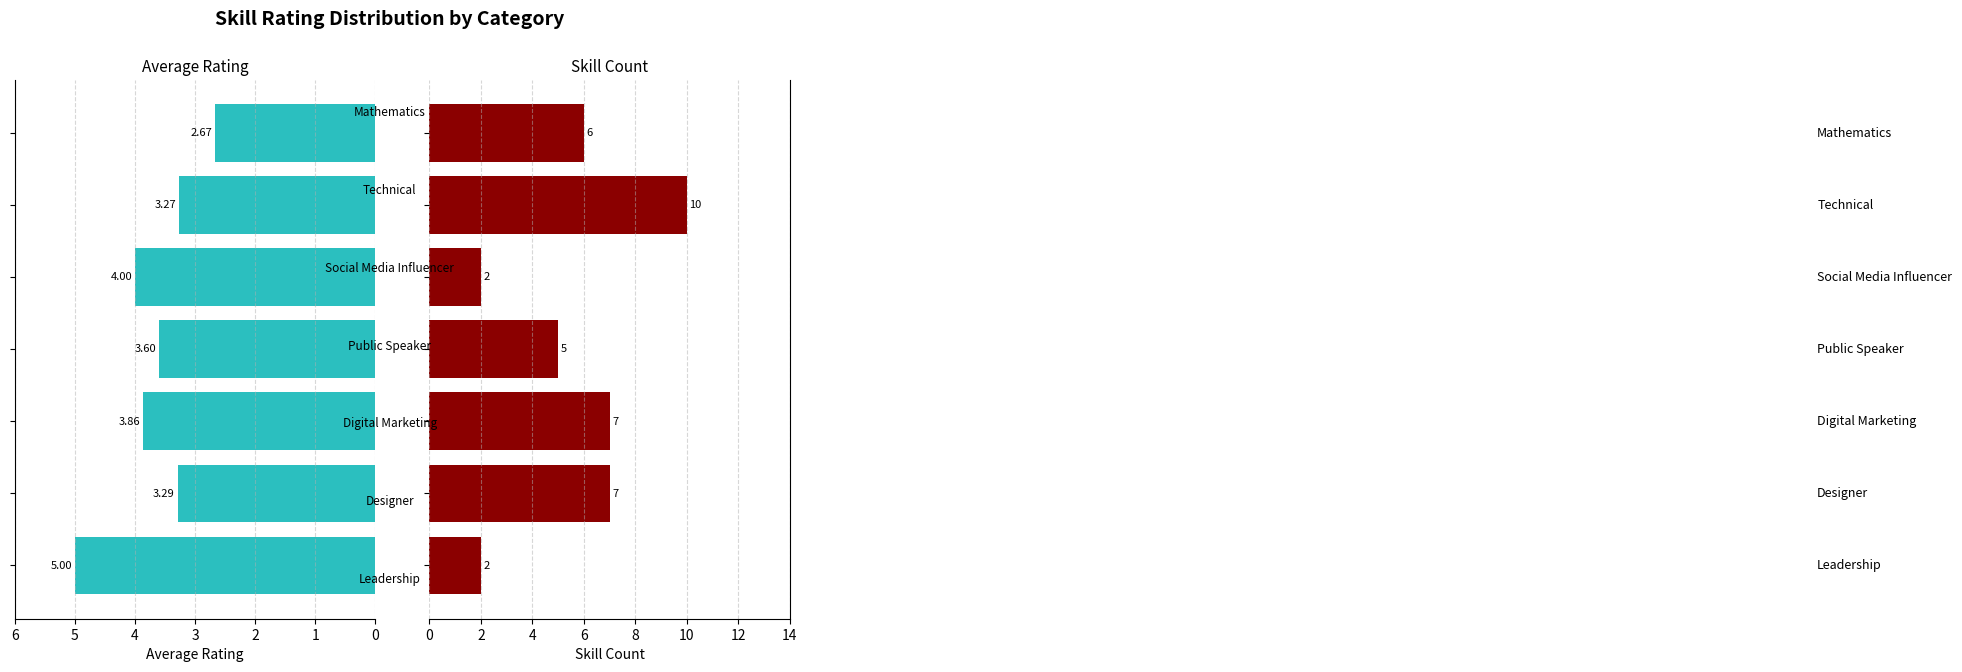

Between 5 and 1, which is larger?

1